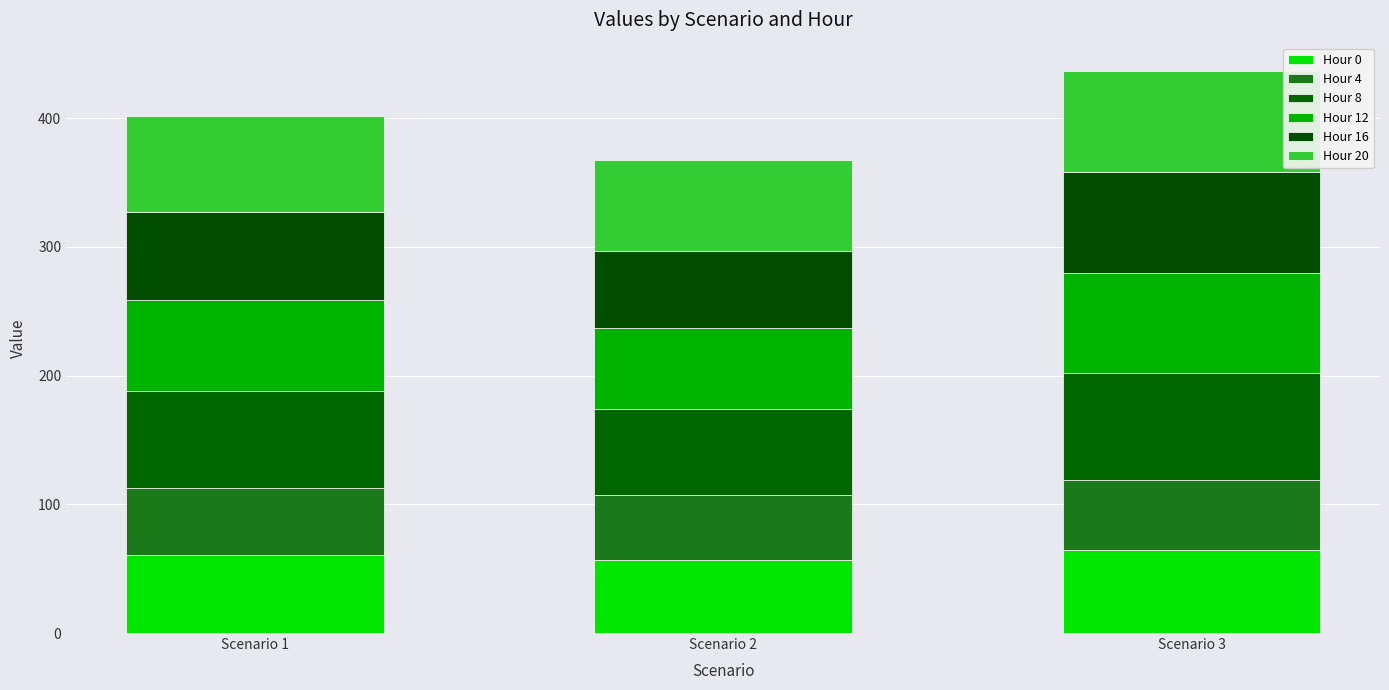

Rank the categories by Hour 4 value from highest to lowest.

Scenario 3, Scenario 1, Scenario 2